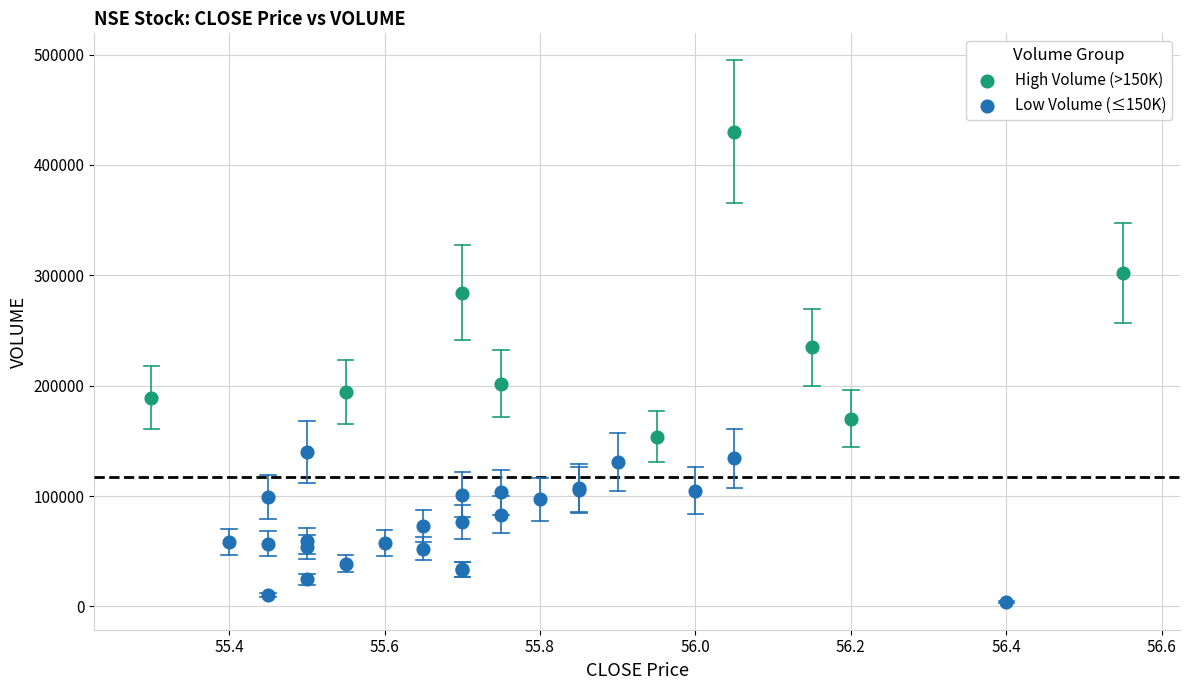

What are all the series names shown in the legend?

High Volume (>150K), Low Volume (≤150K)